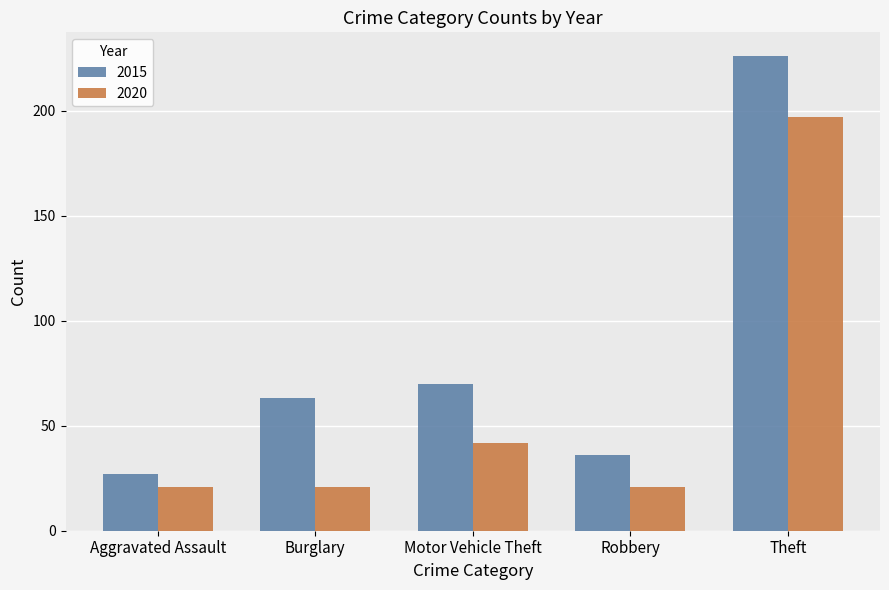

What is the maximum value shown in the chart?

226